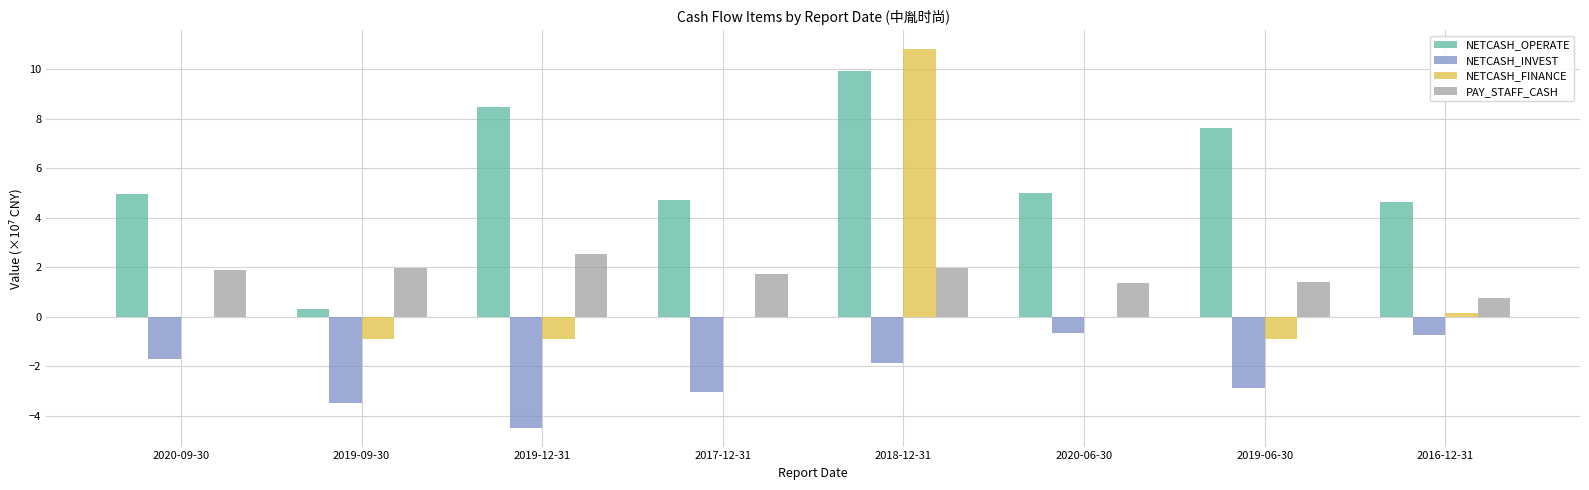

The NETCASH_FINANCE series shows 17.3 at 2018-12-31. True or false?

False